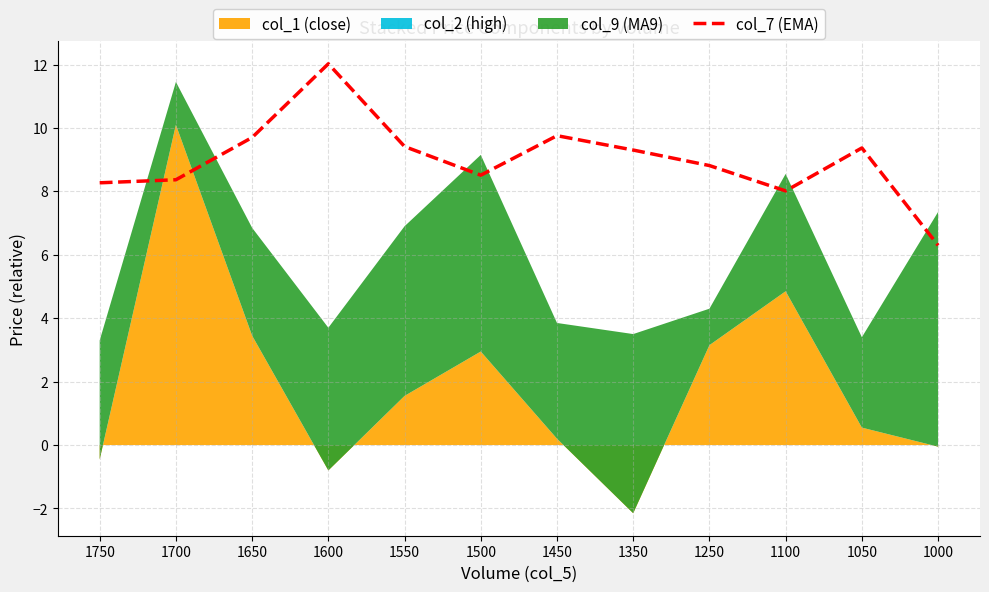

At which category does the chart reach its peak across all series?

1600